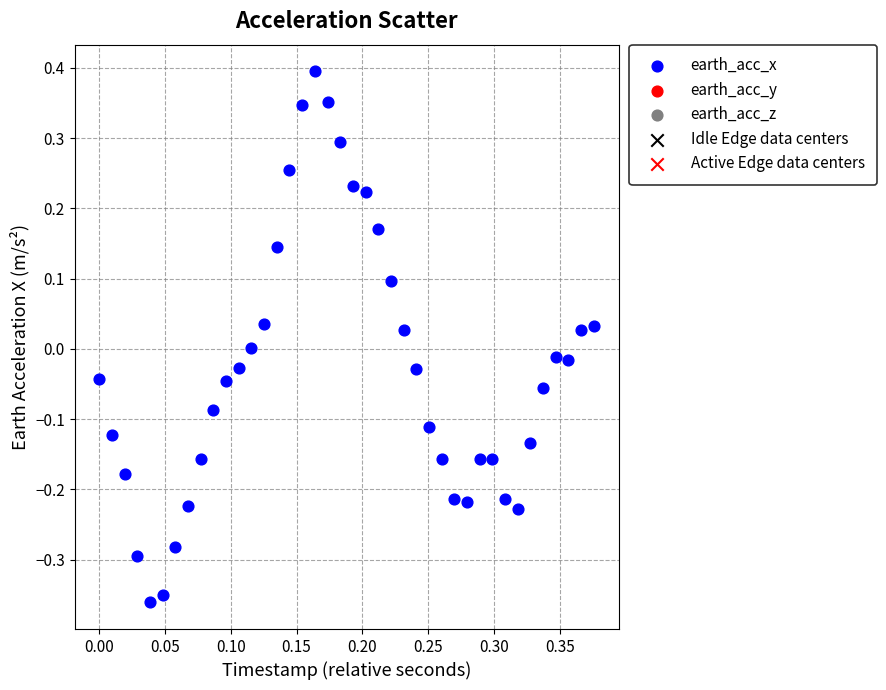

What is the range of Y values (max minus min)?

0.8